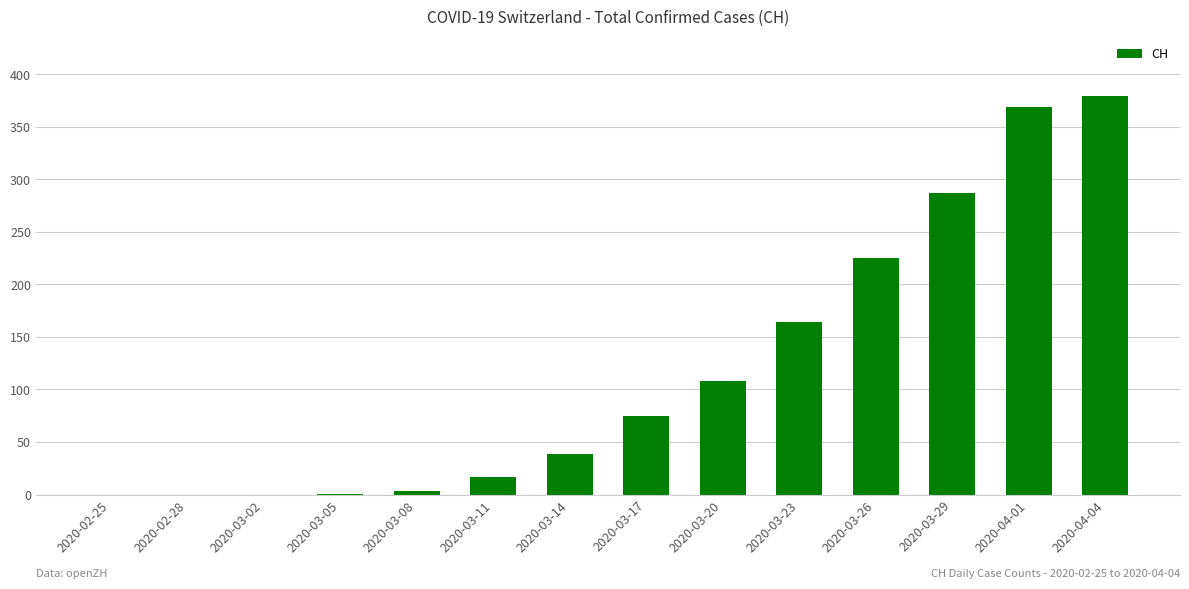

What is the greatest value displayed?

379